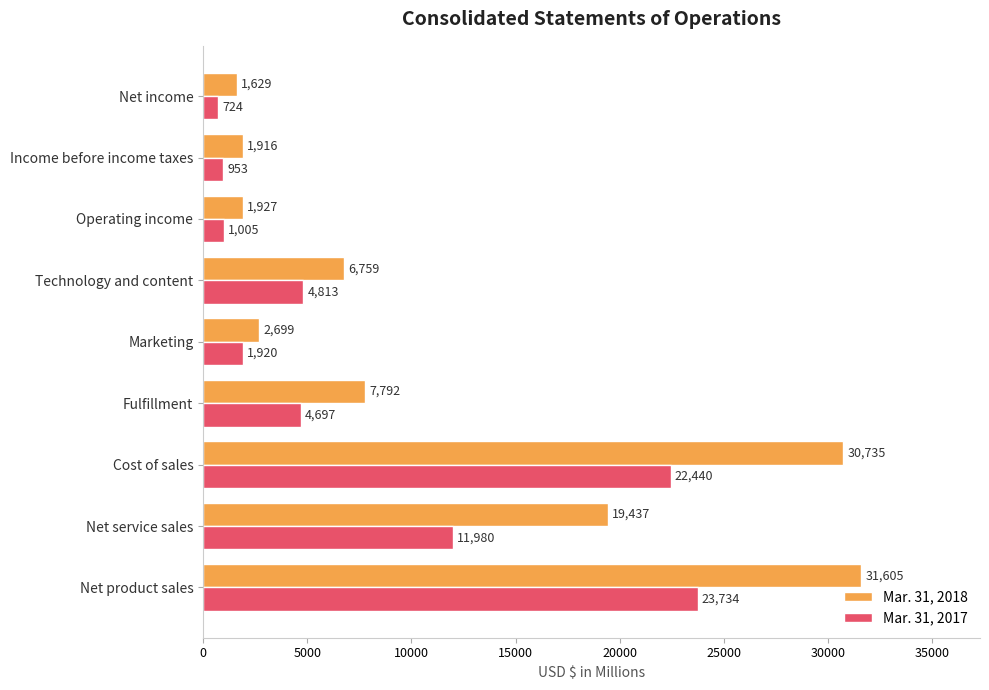

How many data points in Mar. 31, 2018 are less than 6759?

4